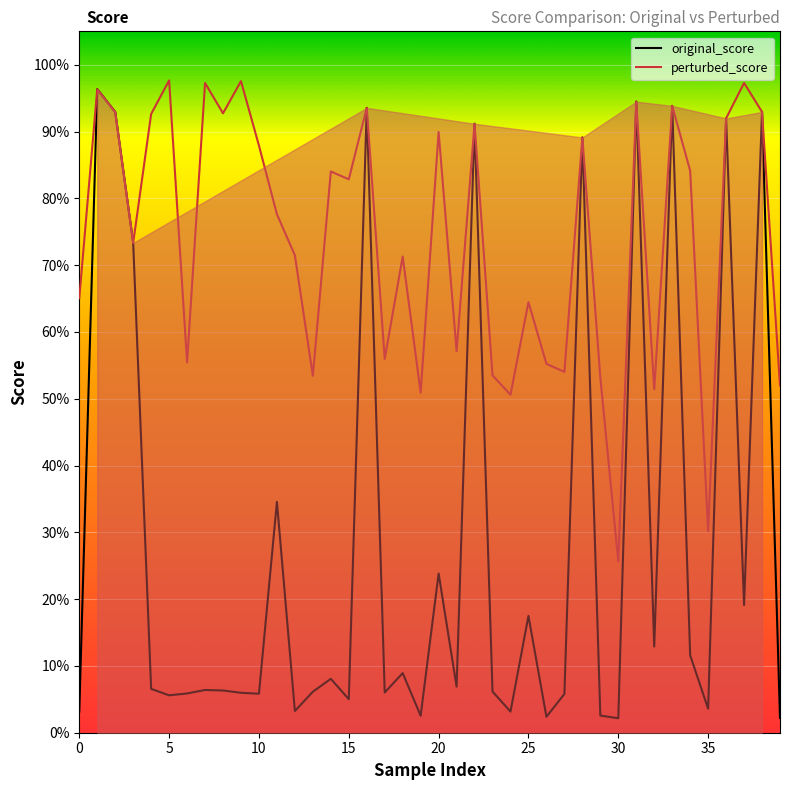

Rank the series at 25 from lowest to highest value.

original_score, perturbed_score